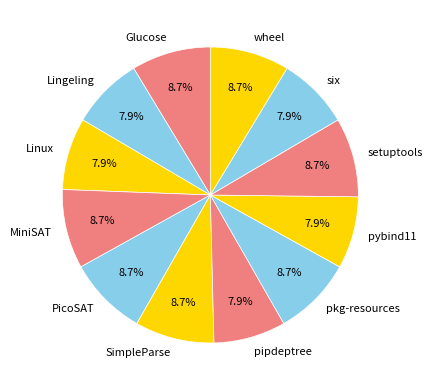

Combined, do PicoSAT and setuptools account for over 50%?

No